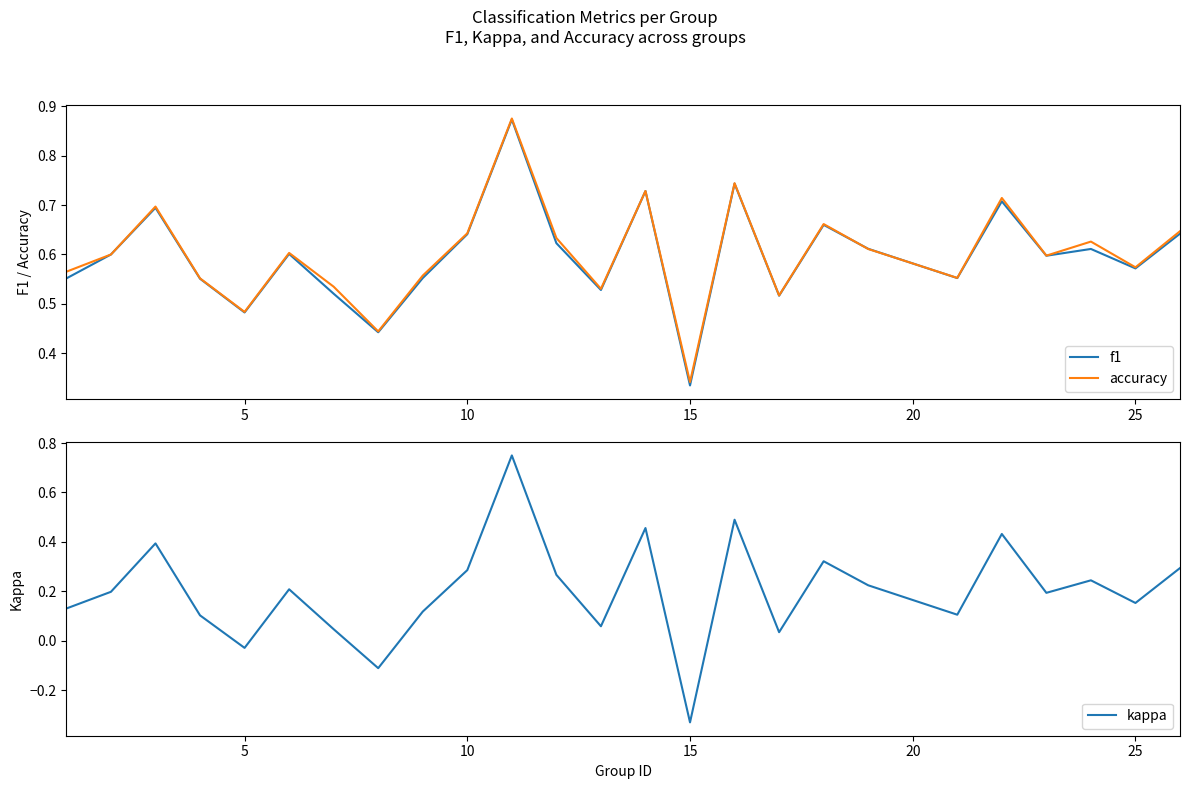

At which label is accuracy closest to 0?

15